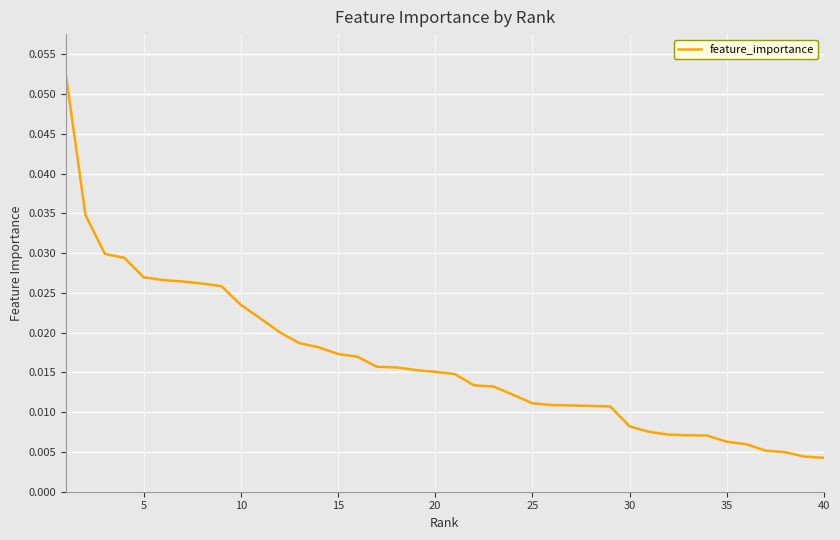

True or false: there are more than 0 points higher than both neighbors.

False